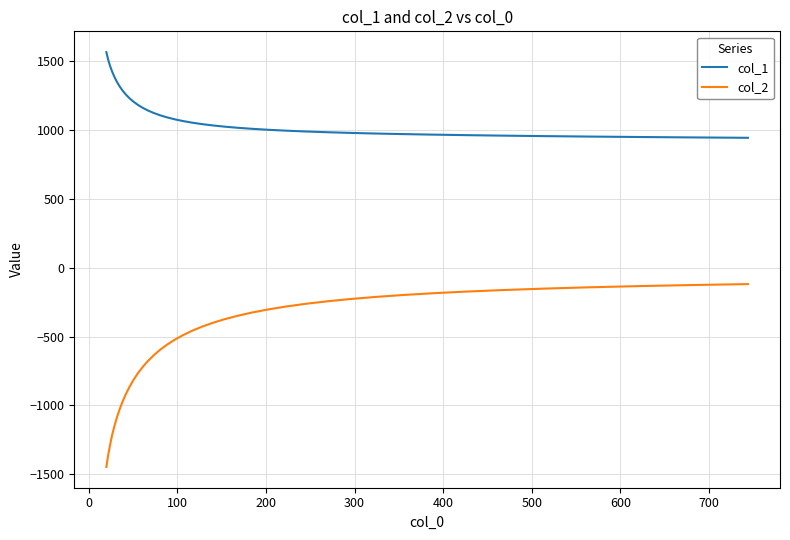

Rank the series by their maximum value, from highest to lowest.

col_1, col_2